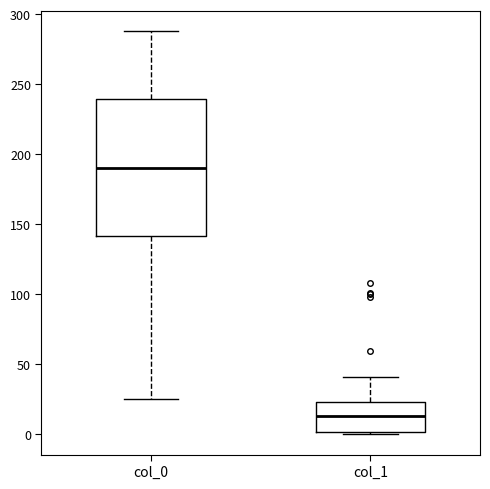

Which box has the highest median line?

col_0